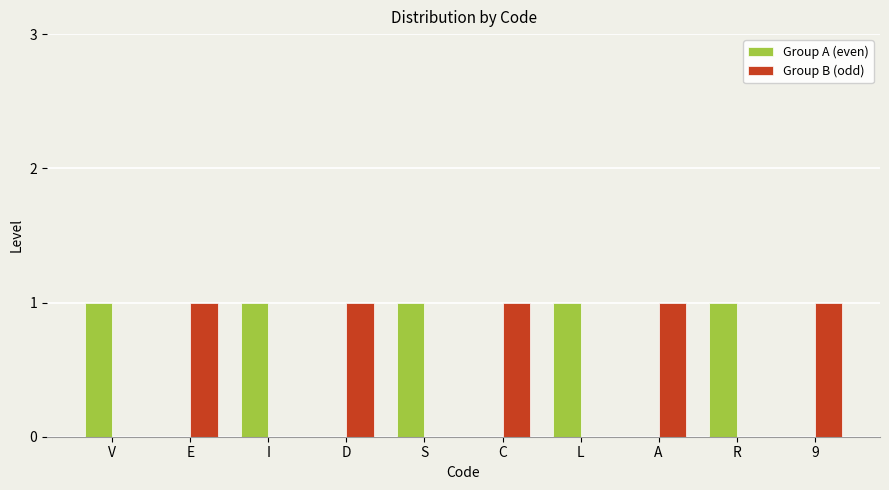

True or false: Group A (even) has a value of 1 at C.

False